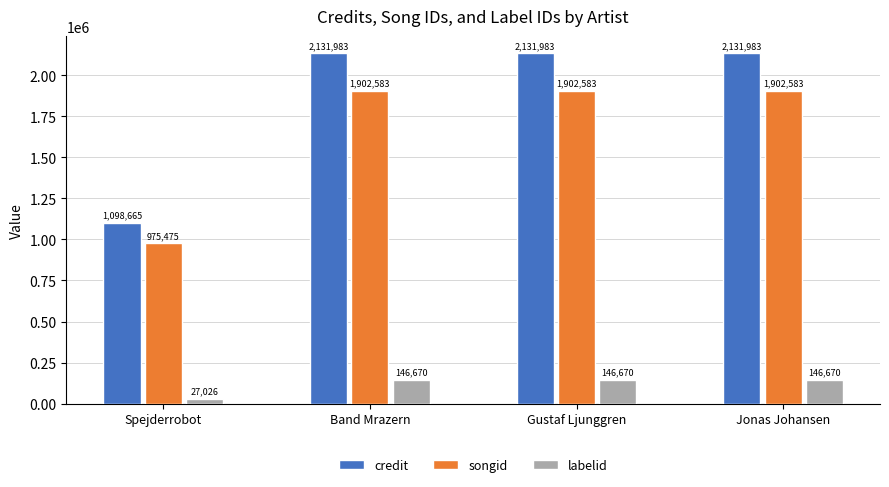

How many groups of bars are there?

4